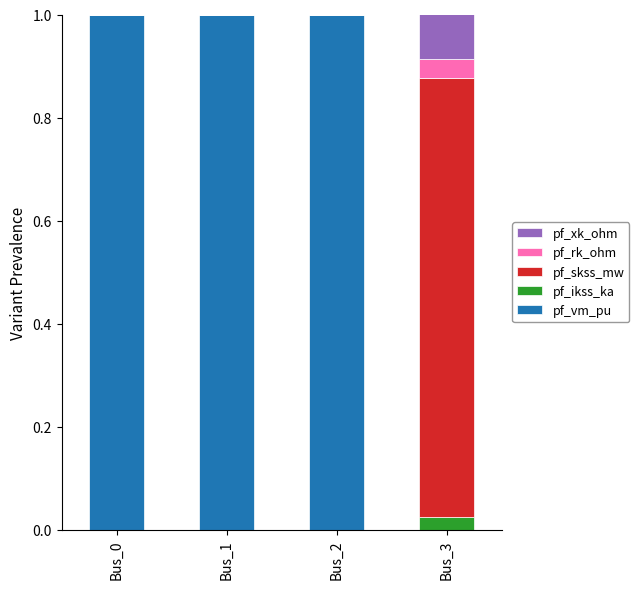

Is it true that pf_vm_pu equals 0.6 at Bus_1?

False